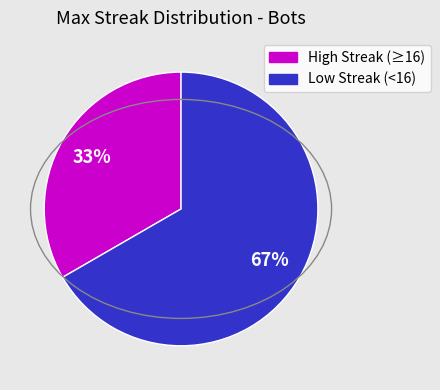

Is there a majority slice in this chart?

Yes